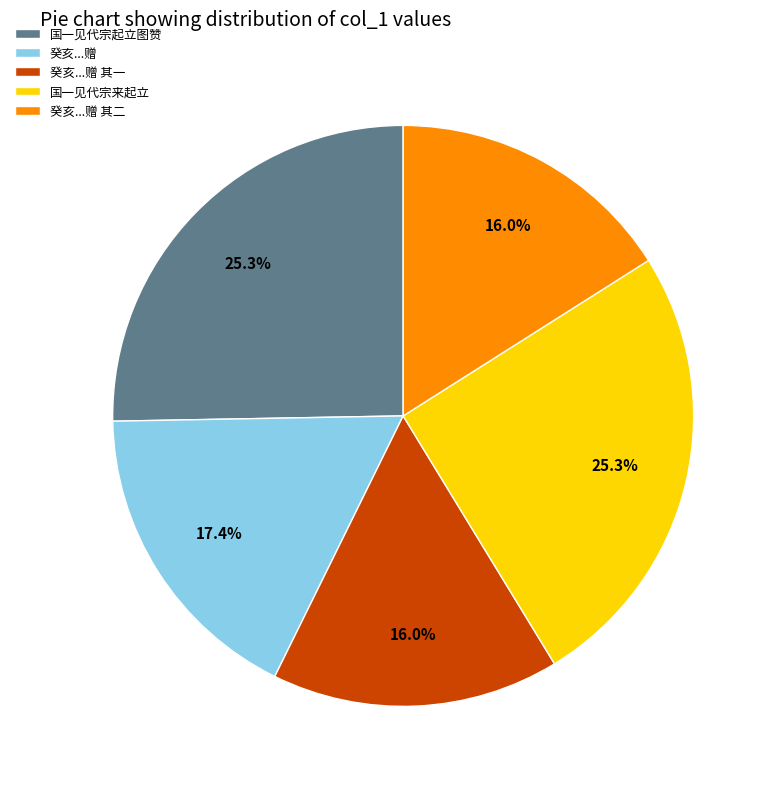

Is there any slice that represents more than half of the pie?

No